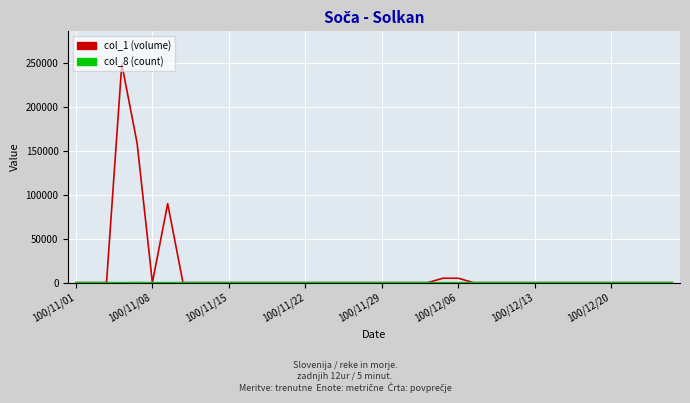

What is the greatest value displayed?

249000